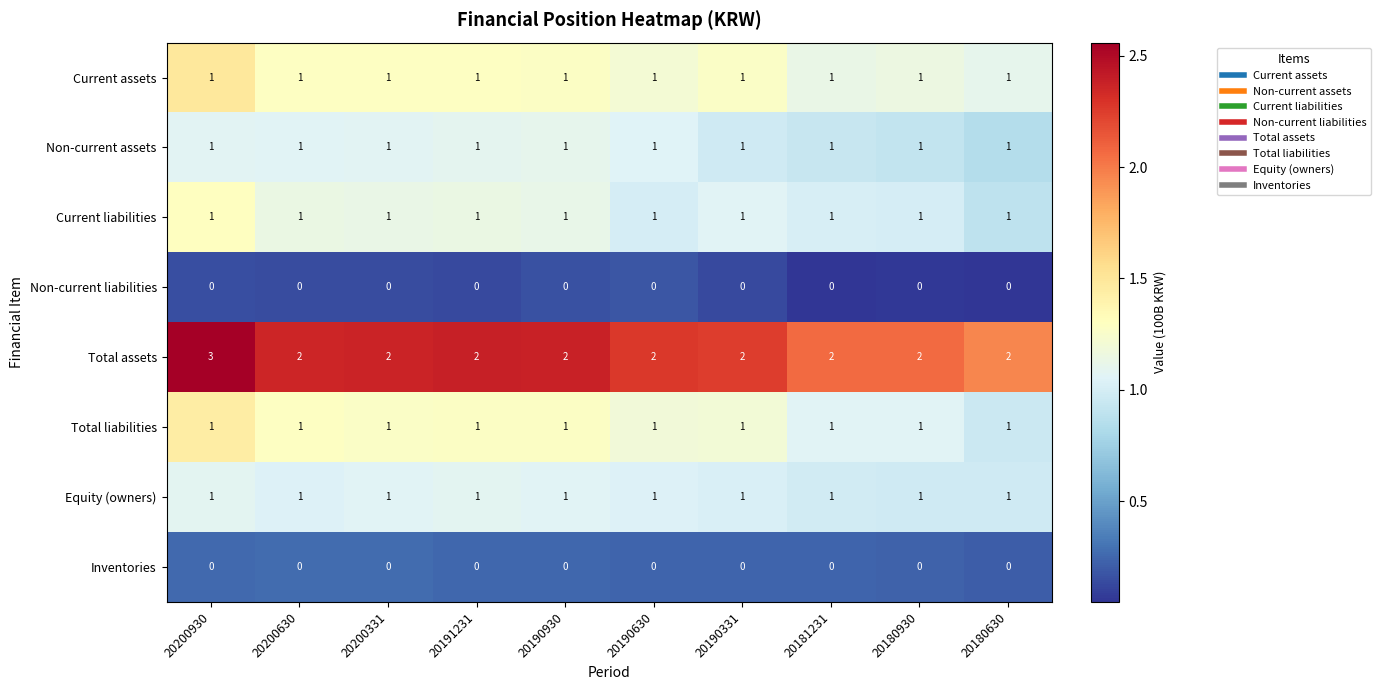

At which category is the sum across all series the highest?

20200930